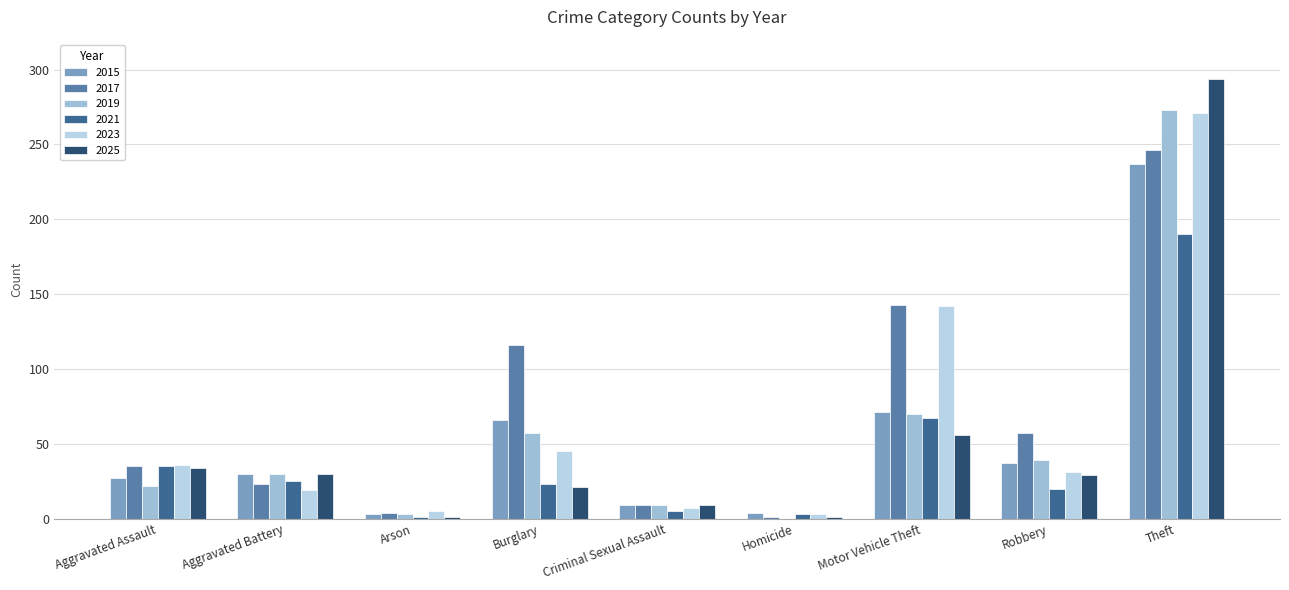

Count the number of categories in the chart.

9